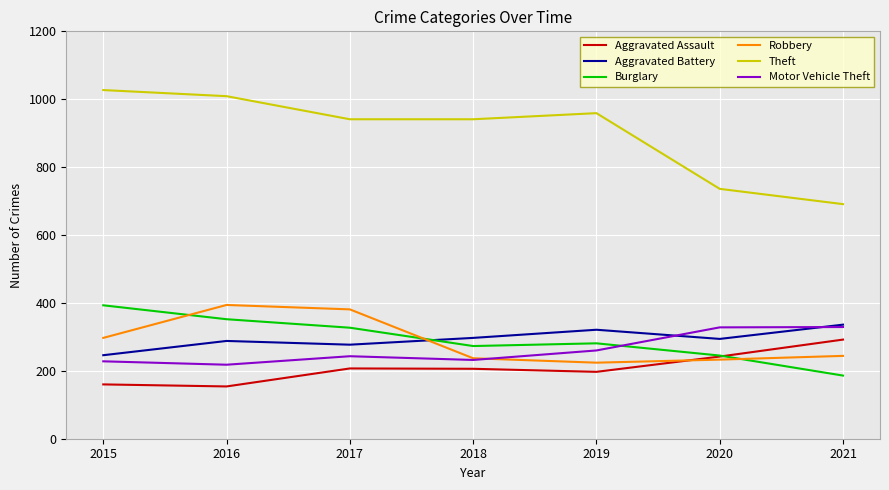

At which label is Robbery closest to 309?

2015